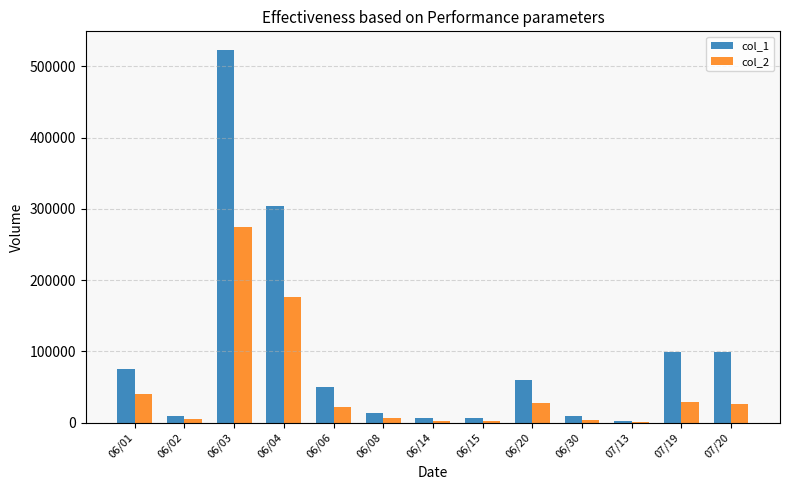

What is the maximum value shown in the chart?

523000